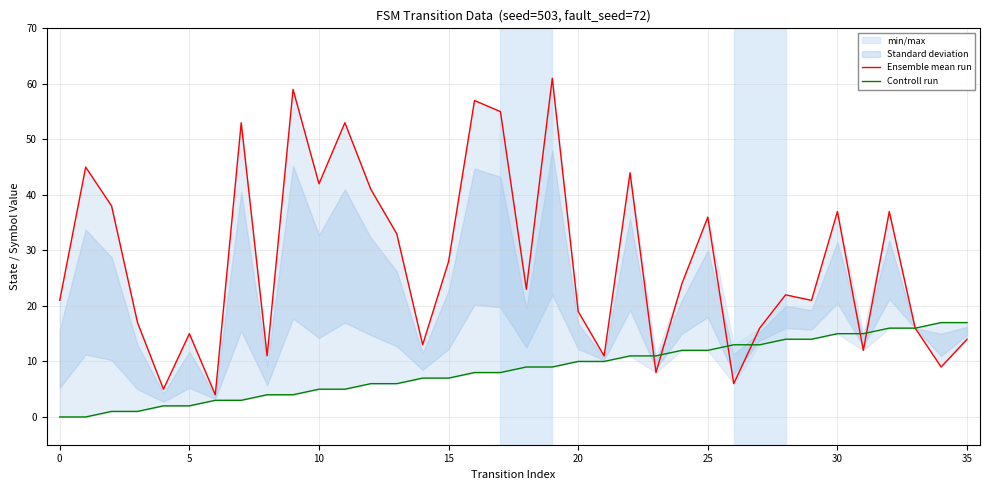

At 20, list the series in order from smallest to largest.

Controll run, Ensemble mean run